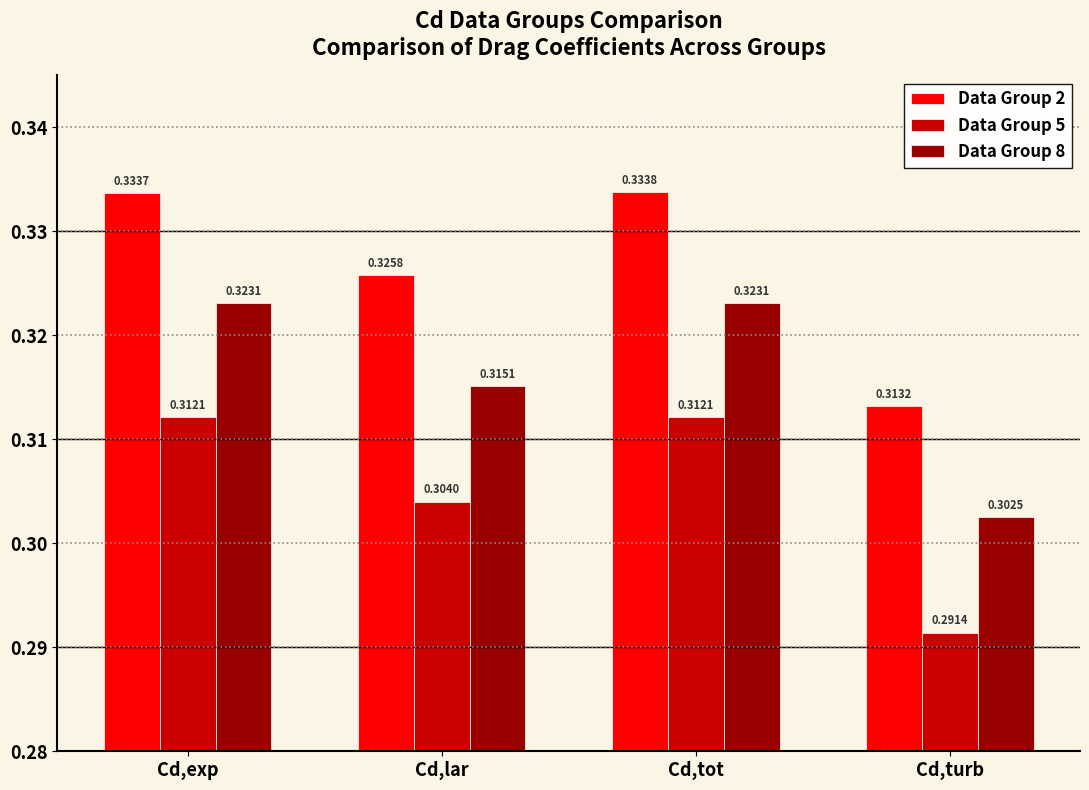

At which label is Data Group 2 closest to 0?

Cd,turb